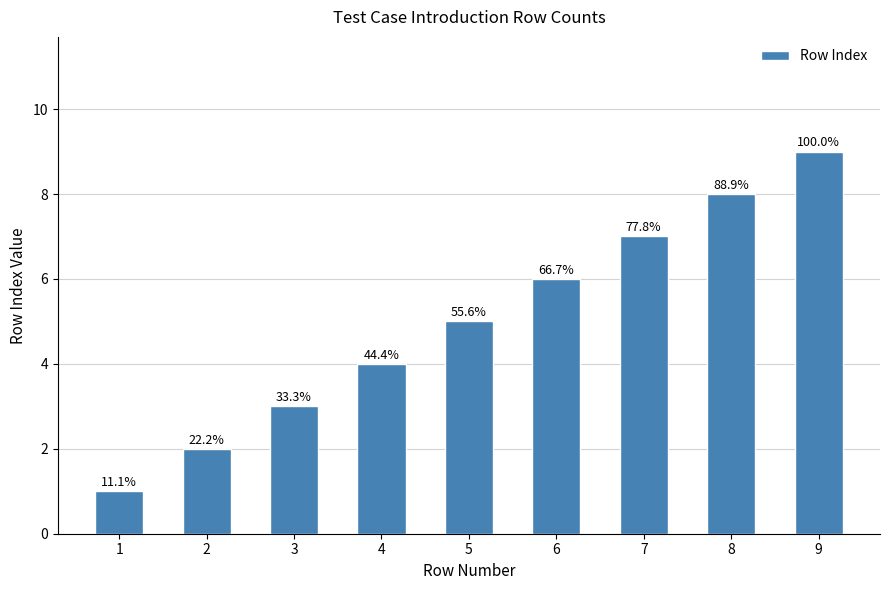

Does the chart contain any negative values?

No